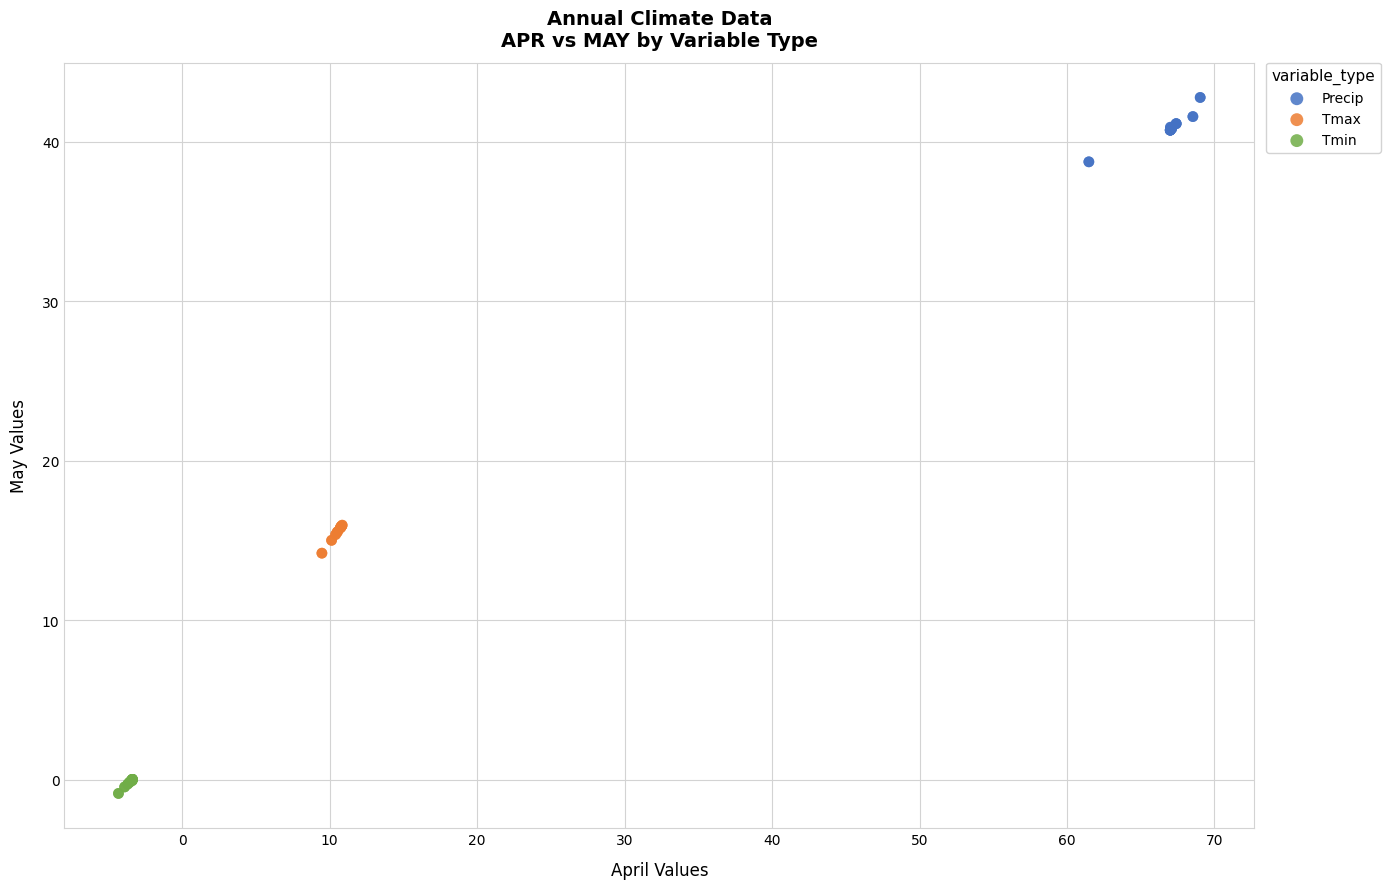

Which series has the widest spread of Y values?

Precip